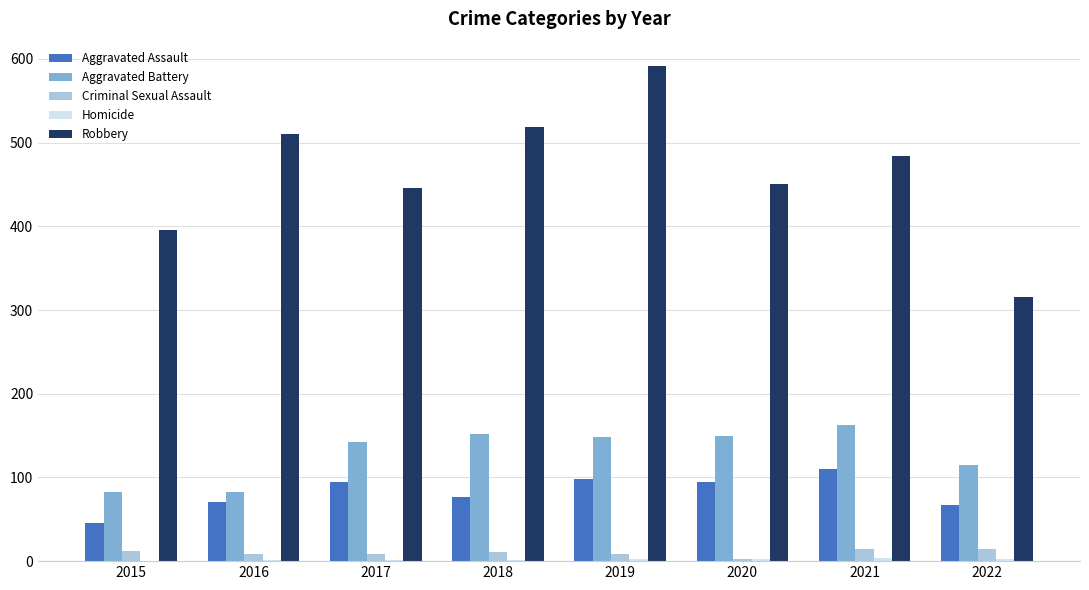

What is the total value across all series at 2016?

672